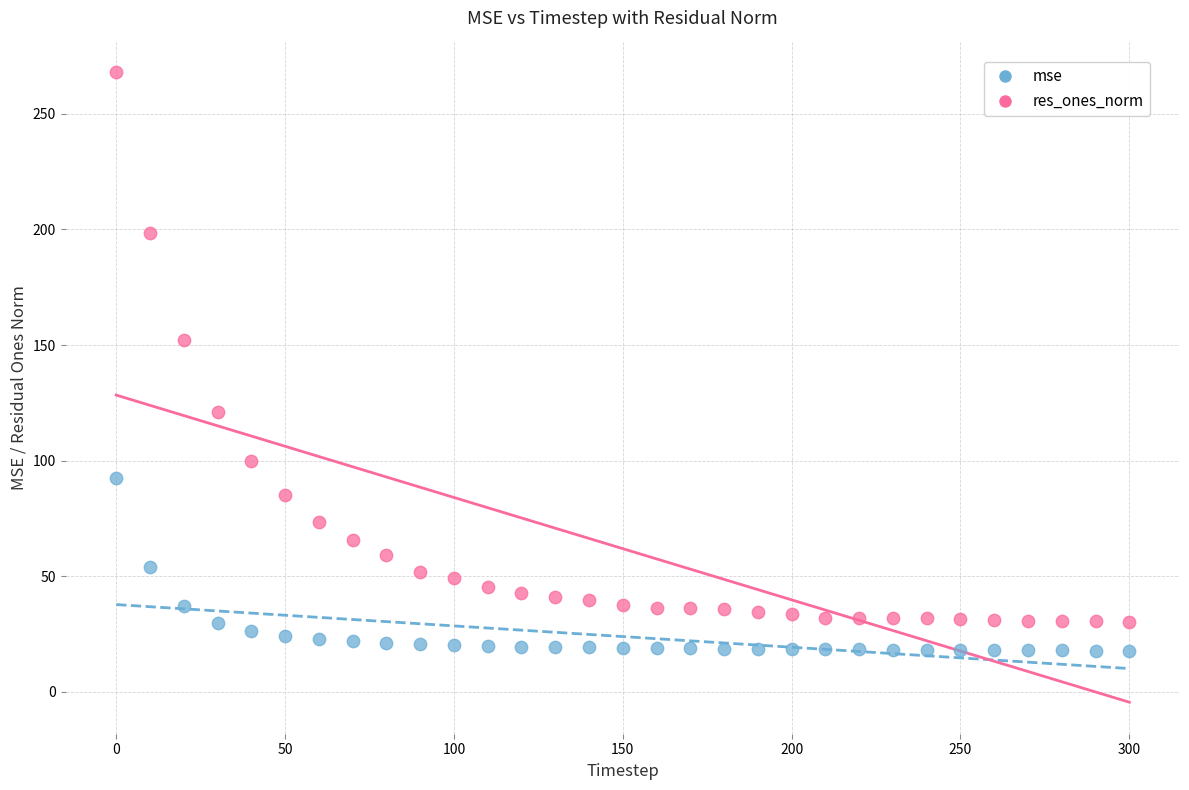

Which series contains the highest Y value?

res_ones_norm